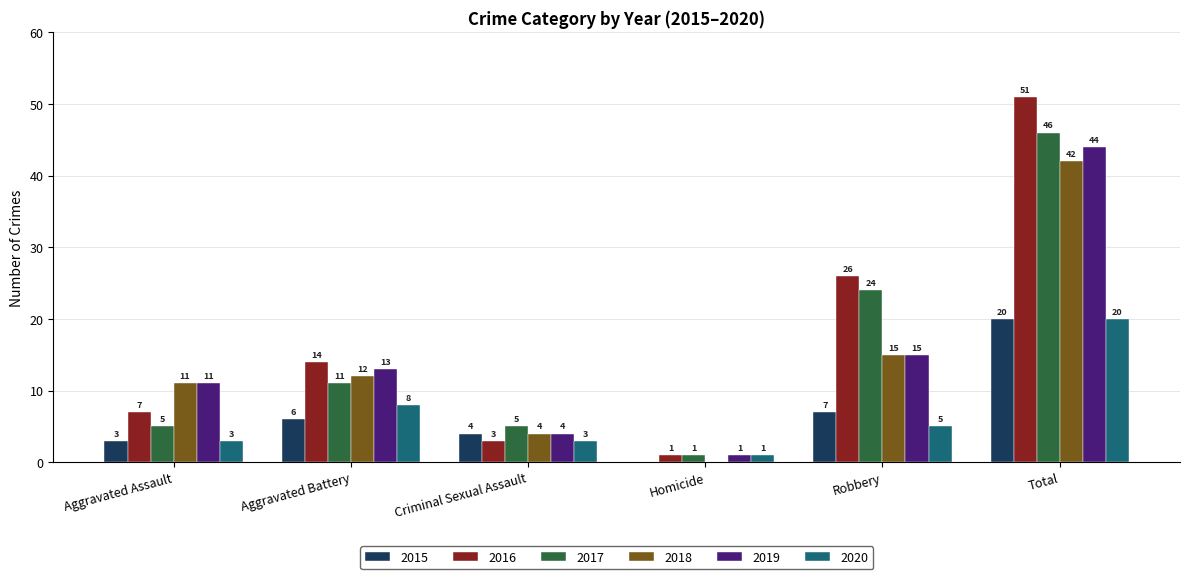

What is the sum of the 2020 values at Criminal Sexual Assault and Total?

23